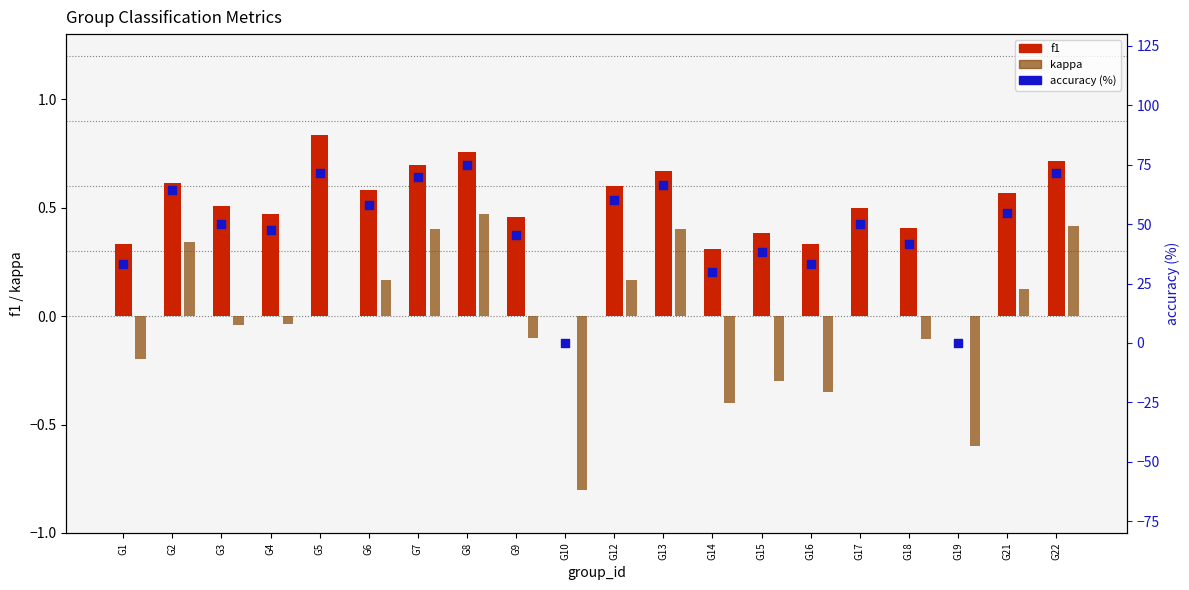

Which series has the largest total across all categories?

accuracy (%)